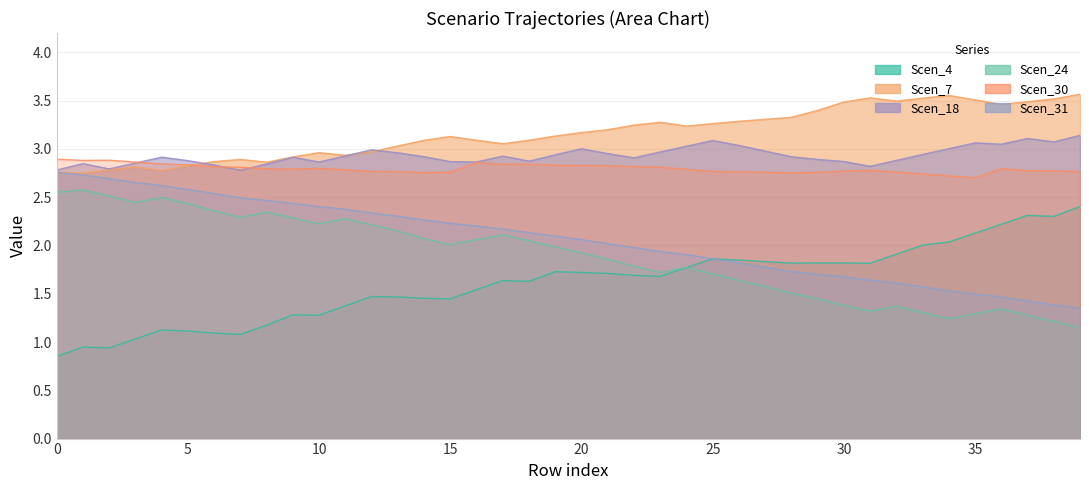

What is the average value of the Scen_18 series?

2.9